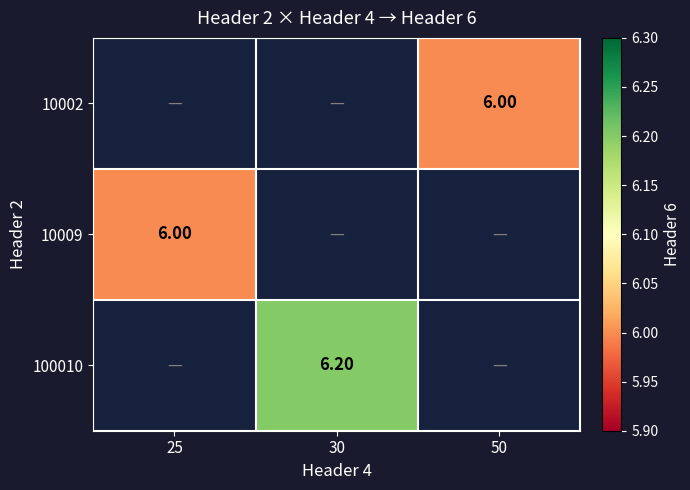

What is the maximum value shown in the chart?

6.2